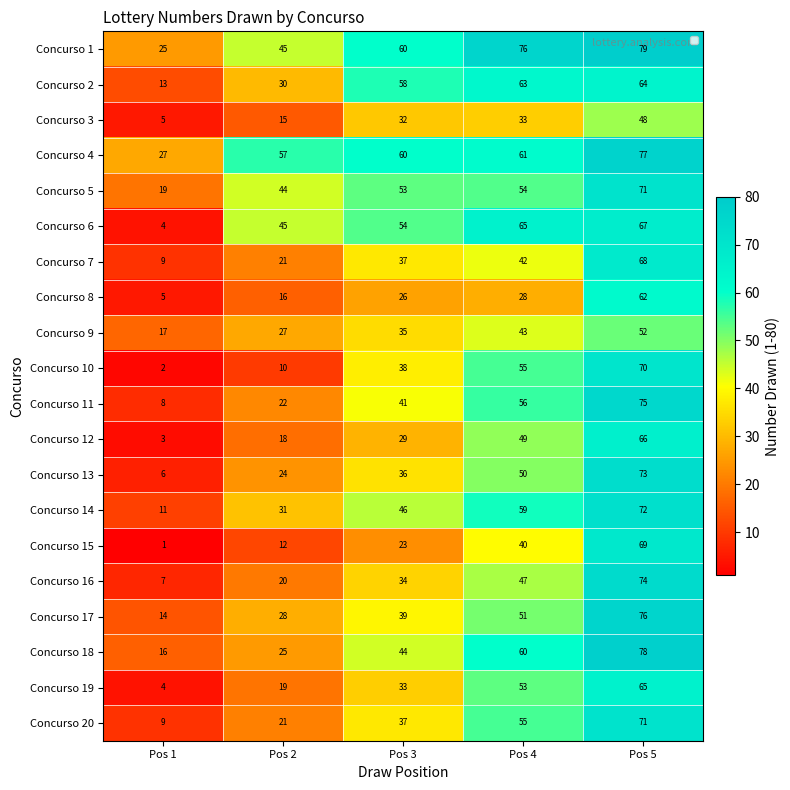

Is the value of Concurso 4 at Pos 1 greater than the value of Concurso 1 at Pos 4?

No